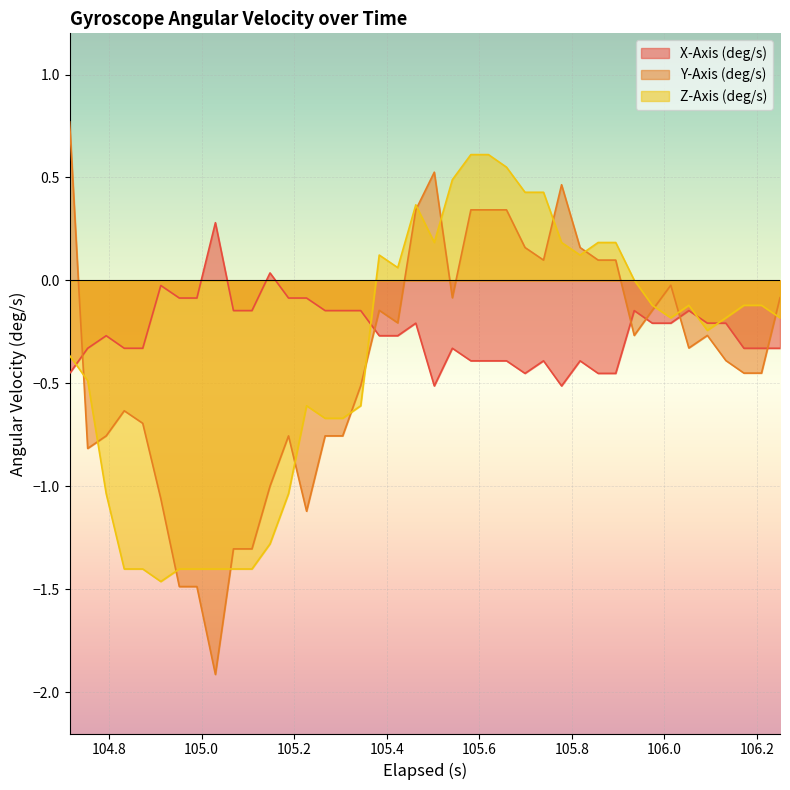

What is the difference between the second highest and second lowest values in the Z-Axis (deg/s) series?

2.0